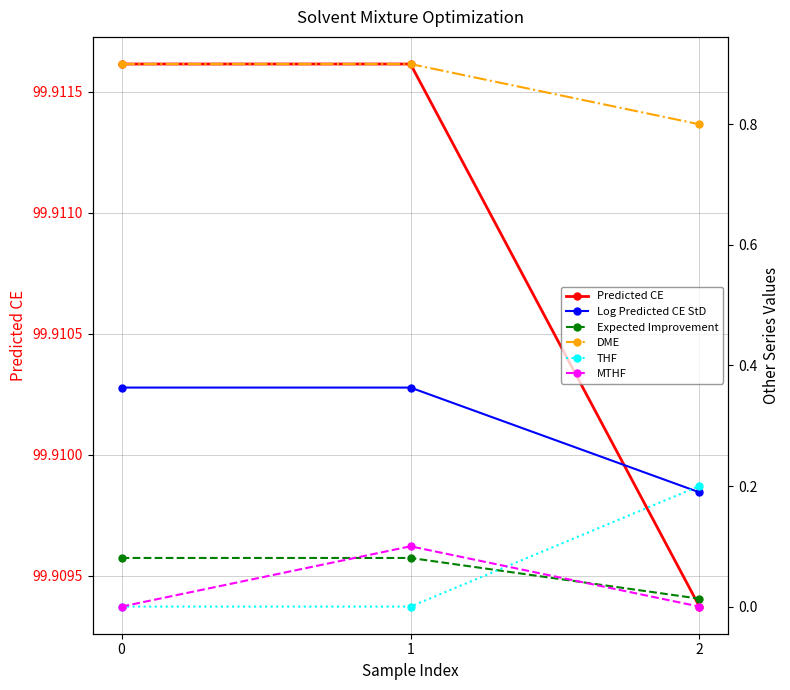

True or false: Expected Improvement has a value of 0.1 at 1.

False